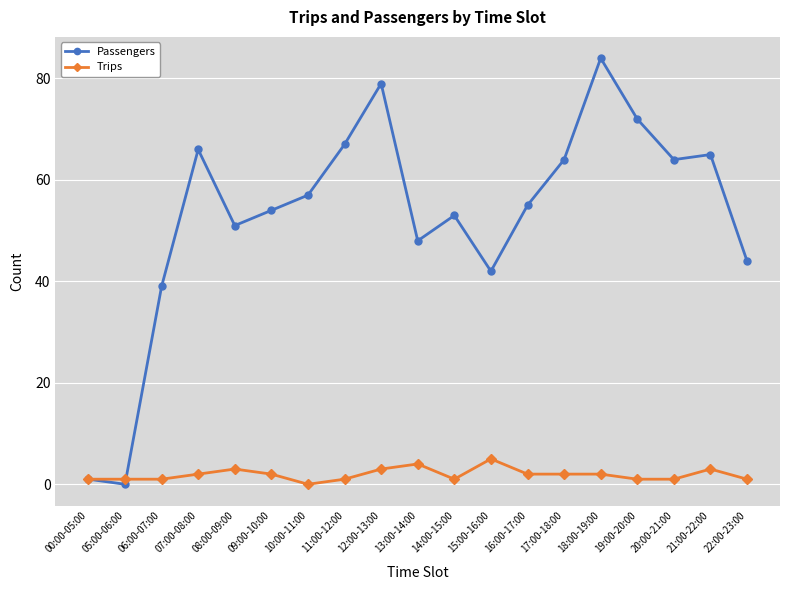

True or false: Trips and Passengers intersect in this chart.

True